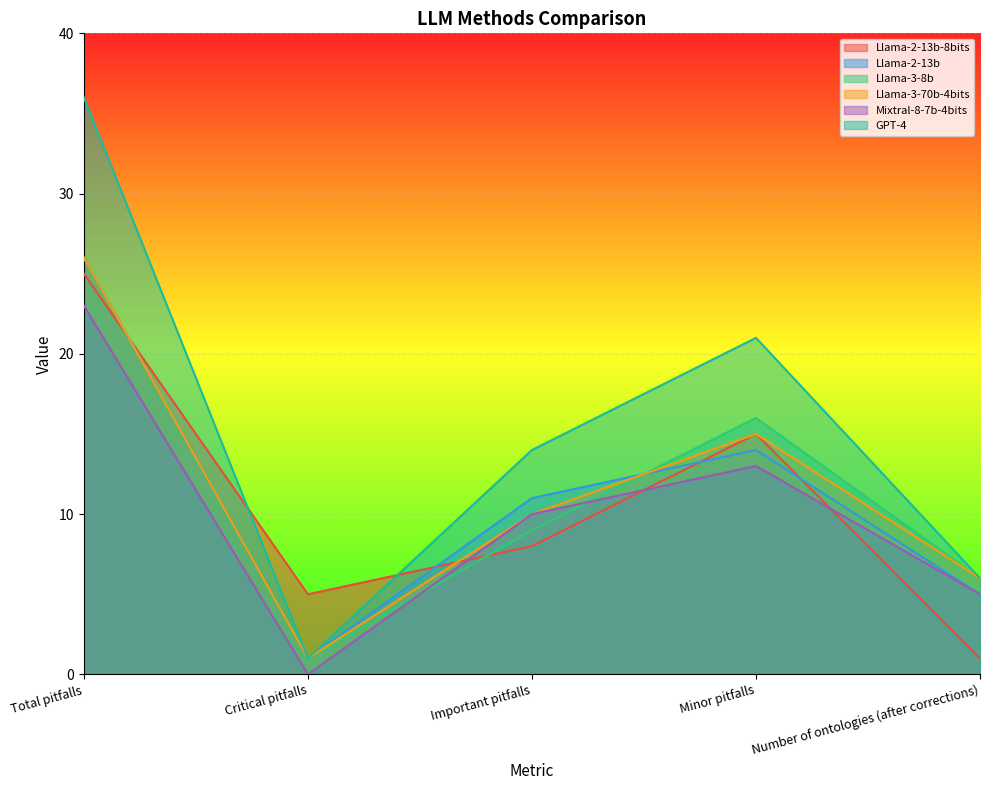

Which series changed the most between Important pitfalls and Number of ontologies (after corrections)?

GPT-4